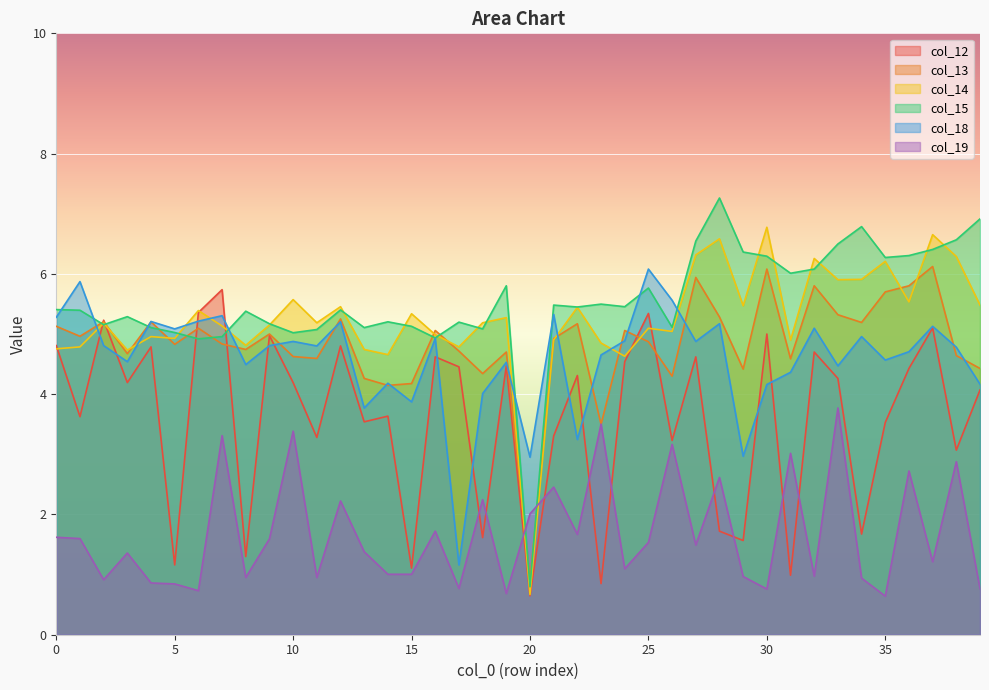

Which series ends up on top after the final intersection of col_19 and col_15?

col_15